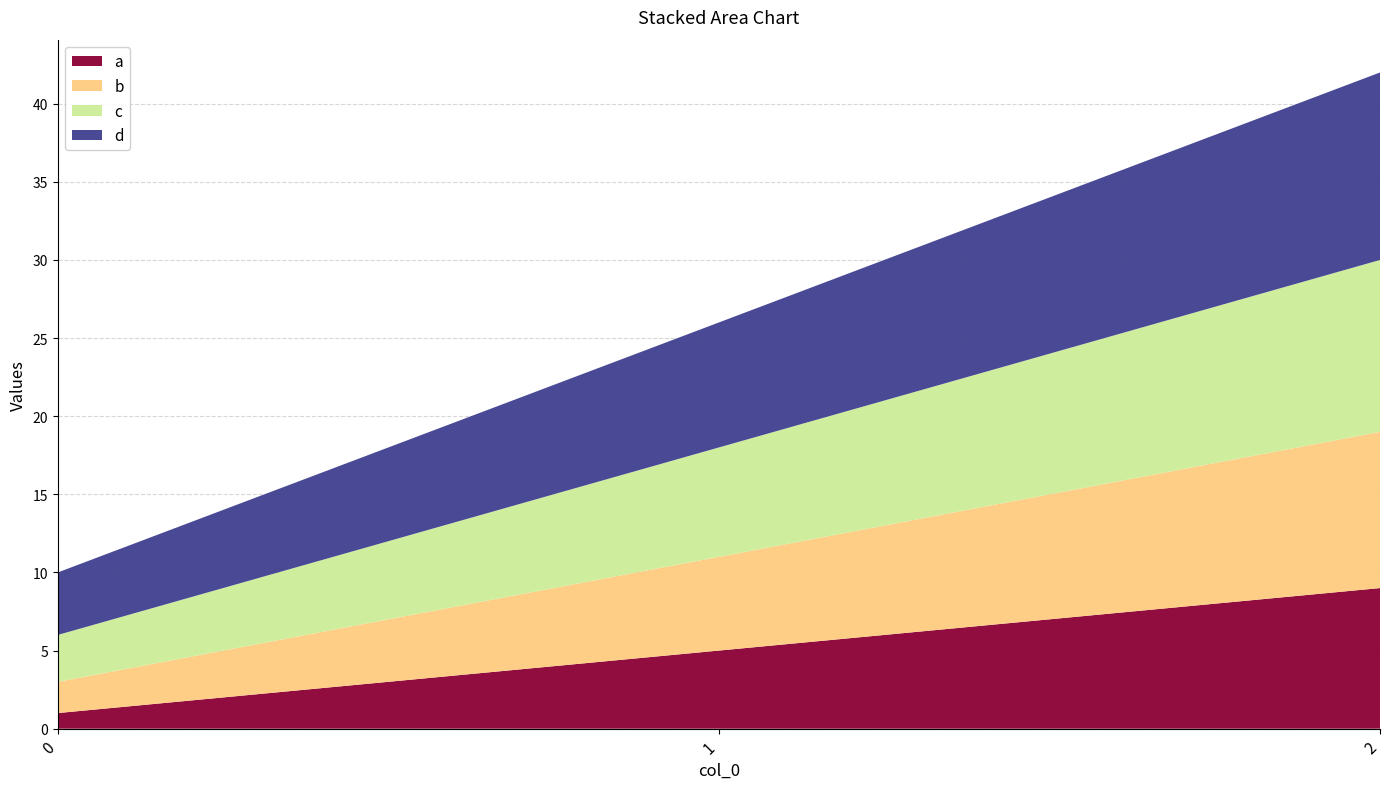

Reading right to left, list all the values displayed in this chart.

a: 9	5	1
b: 10	6	2
c: 11	7	3
d: 12	8	4